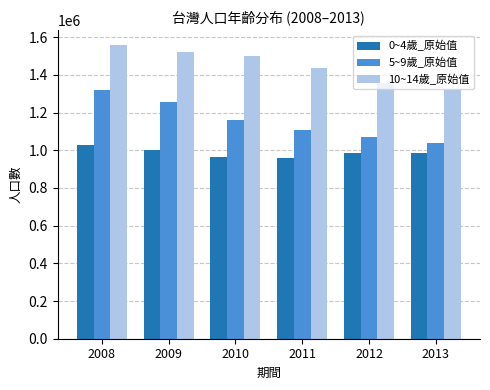

At which category is the sum across all series the highest?

2008